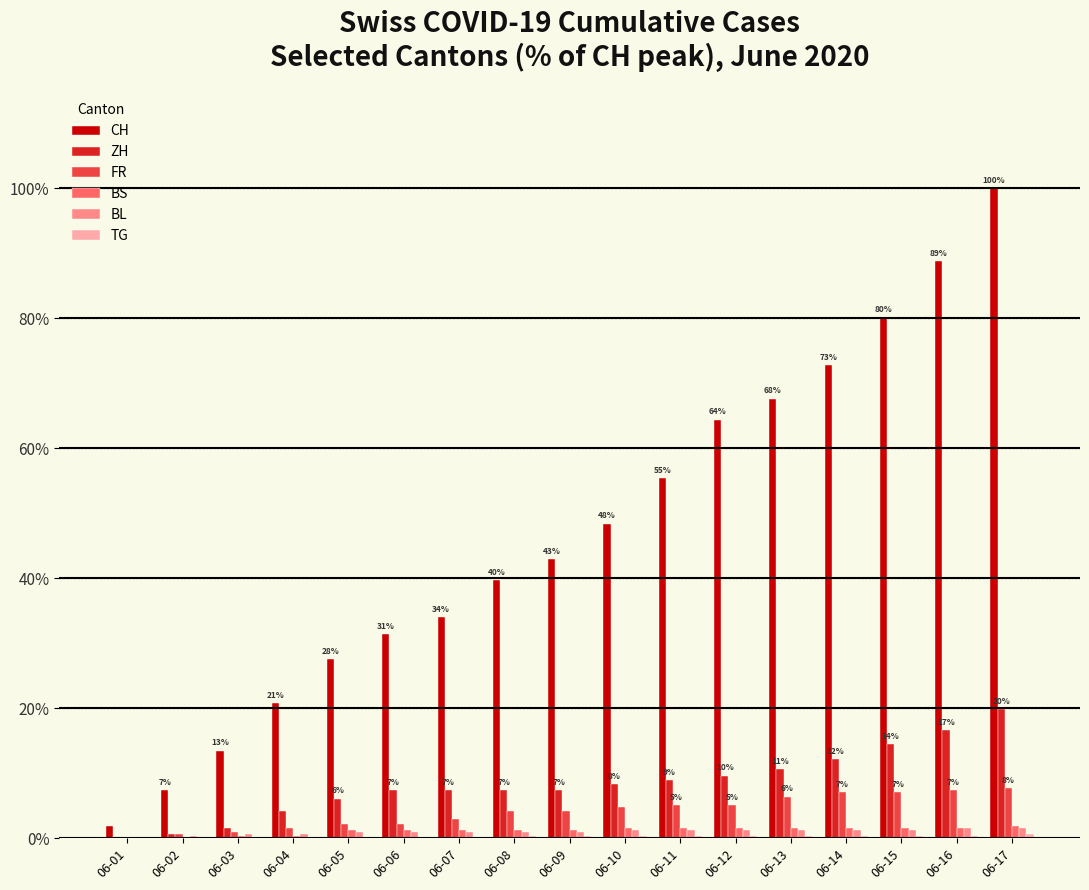

What is the highest value of the FR series?

7.7